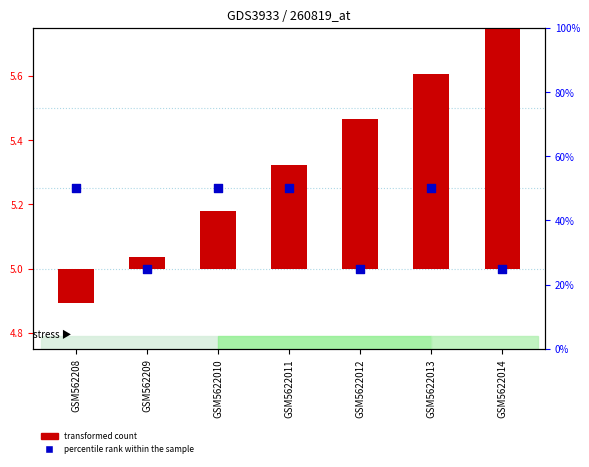

At which category is the sum across all series the highest?

GSM5622013